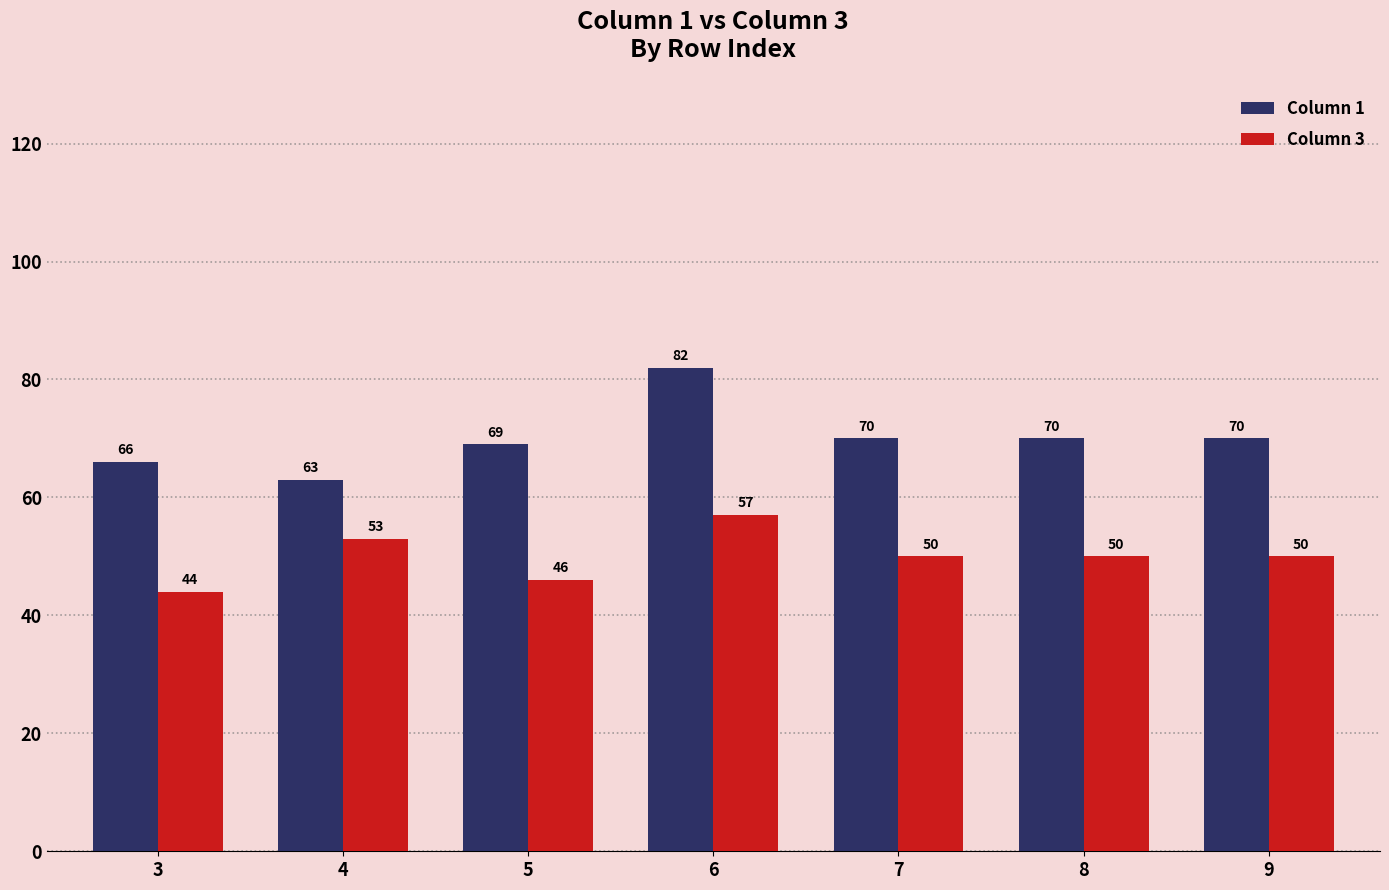

What is the difference between the maximum and minimum values in the Column 1 series?

19